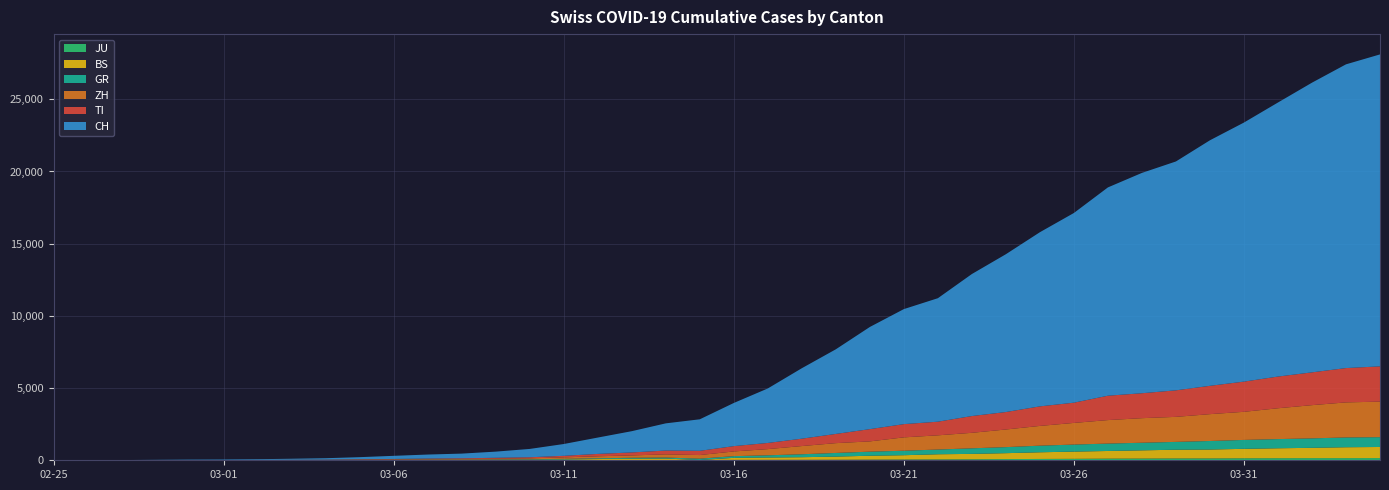

Reading right to left, transcribe all the data shown in this chart.

JU: 2020-04-04=154	2020-04-03=149	2020-04-02=149	2020-04-01=145	2020-03-31=140	2020-03-30=128	2020-03-29=127	2020-03-28=119	2020-03-27=114	2020-03-26=100	2020-03-25=92	2020-03-24=82	2020-03-23=69	2020-03-22=61	2020-03-21=54	2020-03-20=44	2020-03-19=36	2020-03-18=32	2020-03-17=29	2020-03-16=25	2020-03-15=19	2020-03-14=18	2020-03-13=17	2020-03-12=12	2020-03-11=7	2020-03-10=7	2020-03-09=7	2020-03-08=5	2020-03-07=5	2020-03-06=4	2020-03-05=4	2020-03-04=2	2020-03-03=2	2020-03-02=1	2020-03-01=1	2020-02-29=1	2020-02-28=1	2020-02-27=1	2020-02-26=0	2020-02-25=0
BS: 2020-04-04=767	2020-04-03=754	2020-04-02=714	2020-04-01=687	2020-03-31=653	2020-03-30=617	2020-03-29=605	2020-03-28=569	2020-03-27=530	2020-03-26=501	2020-03-25=462	2020-03-24=410	2020-03-23=374	2020-03-22=356	2020-03-21=297	2020-03-20=270	2020-03-19=220	2020-03-18=181	2020-03-17=164	2020-03-16=143	2020-03-15=0	2020-03-14=100	2020-03-13=92	2020-03-12=73	2020-03-11=49	2020-03-10=33	2020-03-09=28	2020-03-08=24	2020-03-07=21	2020-03-06=15	2020-03-05=8	2020-03-04=3	2020-03-03=3	2020-03-02=1	2020-03-01=1	2020-02-29=1	2020-02-28=1	2020-02-27=1	2020-02-26=0	2020-02-25=0
GR: 2020-04-04=680	2020-04-03=678	2020-04-02=655	2020-04-01=635	2020-03-31=617	2020-03-30=591	2020-03-29=542	2020-03-28=527	2020-03-27=513	2020-03-26=487	2020-03-25=458	2020-03-24=419	2020-03-23=386	2020-03-22=327	2020-03-21=311	2020-03-20=283	2020-03-19=252	2020-03-18=204	2020-03-17=152	2020-03-16=118	2020-03-15=93	2020-03-14=73	2020-03-13=65	2020-03-12=53	2020-03-11=44	2020-03-10=32	2020-03-09=28	2020-03-08=19	2020-03-07=18	2020-03-06=16	2020-03-05=15	2020-03-04=13	2020-03-03=10	2020-03-02=9	2020-03-01=6	2020-02-29=6	2020-02-28=6	2020-02-27=2	2020-02-26=2	2020-02-25=0
ZH: 2020-04-04=2461	2020-04-03=2428	2020-04-02=2300	2020-04-01=2136	2020-03-31=1947	2020-03-30=1859	2020-03-29=1733	2020-03-28=1701	2020-03-27=1627	2020-03-26=1500	2020-03-25=1368	2020-03-24=1221	2020-03-23=1073	2020-03-22=984	2020-03-21=925	2020-03-20=711	2020-03-19=679	2020-03-18=568	2020-03-17=429	2020-03-16=326	2020-03-15=250	2020-03-14=218	2020-03-13=163	2020-03-12=140	2020-03-11=101	2020-03-10=62	2020-03-09=49	2020-03-08=40	2020-03-07=34	2020-03-06=29	2020-03-05=23	2020-03-04=15	2020-03-03=13	2020-03-02=10	2020-03-01=7	2020-02-29=6	2020-02-28=2	2020-02-27=2	2020-02-26=0	2020-02-25=0
TI: 2020-04-04=2442	2020-04-03=2377	2020-04-02=2271	2020-04-01=2195	2020-03-31=2091	2020-03-30=1962	2020-03-29=1837	2020-03-28=1727	2020-03-27=1688	2020-03-26=1401	2020-03-25=1354	2020-03-24=1209	2020-03-23=1162	2020-03-22=945	2020-03-21=916	2020-03-20=849	2020-03-19=638	2020-03-18=511	2020-03-17=426	2020-03-16=368	2020-03-15=293	2020-03-14=265	2020-03-13=206	2020-03-12=163	2020-03-11=108	2020-03-10=75	2020-03-09=61	2020-03-08=49	2020-03-07=41	2020-03-06=28	2020-03-05=25	2020-03-04=13	2020-03-03=8	2020-03-02=4	2020-03-01=2	2020-02-29=2	2020-02-28=1	2020-02-27=1	2020-02-26=1	2020-02-25=0
CH: 2020-04-04=21605	2020-04-03=21035	2020-04-02=20062	2020-04-01=18979	2020-03-31=17942	2020-03-30=17005	2020-03-29=15851	2020-03-28=15259	2020-03-27=14426	2020-03-26=13138	2020-03-25=12061	2020-03-24=10930	2020-03-23=9835	2020-03-22=8551	2020-03-21=7967	2020-03-20=7075	2020-03-19=5861	2020-03-18=4879	2020-03-17=3774	2020-03-16=2989	2020-03-15=2183	2020-03-14=1883	2020-03-13=1472	2020-03-12=1132	2020-03-11=817	2020-03-10=577	2020-03-09=426	2020-03-08=325	2020-03-07=278	2020-03-06=216	2020-03-05=141	2020-03-04=97	2020-03-03=70	2020-03-02=50	2020-03-01=36	2020-02-29=30	2020-02-28=20	2020-02-27=8	2020-02-26=4	2020-02-25=0